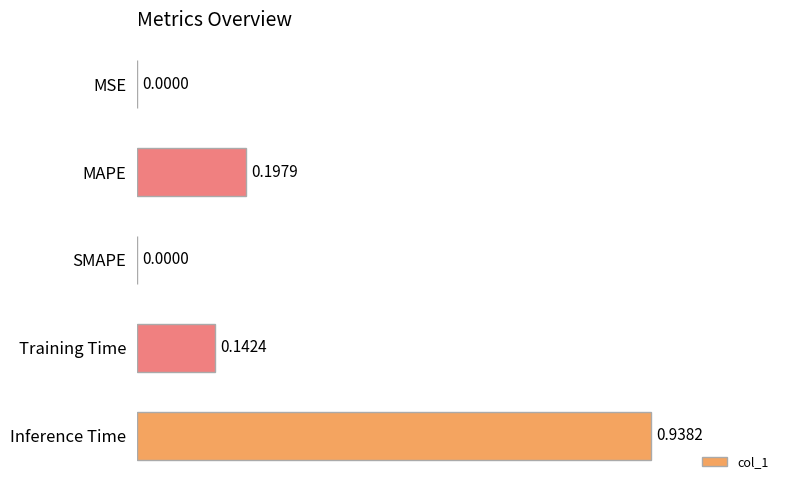

What is the sum of all values?

1.3